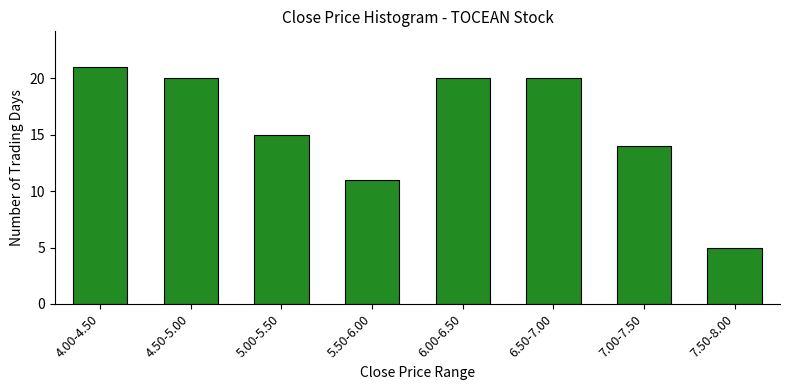

Reading left to right, extract all data points from this chart.

21	20	15	11	20	20	14	5